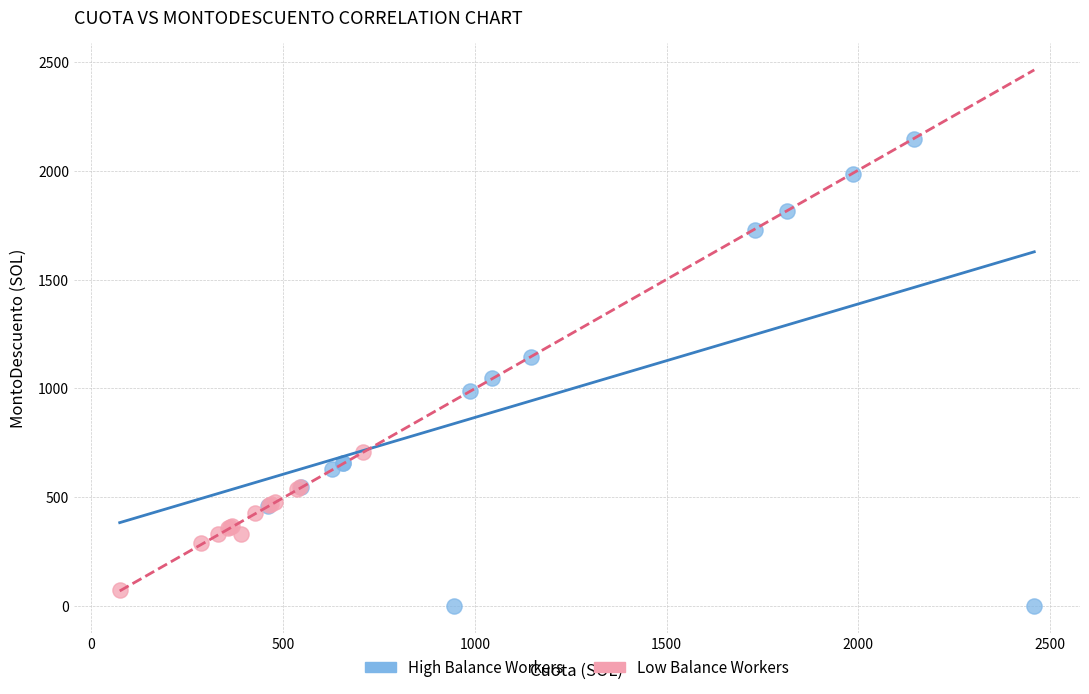

Which series has the largest Y range (max minus min)?

High Balance Workers